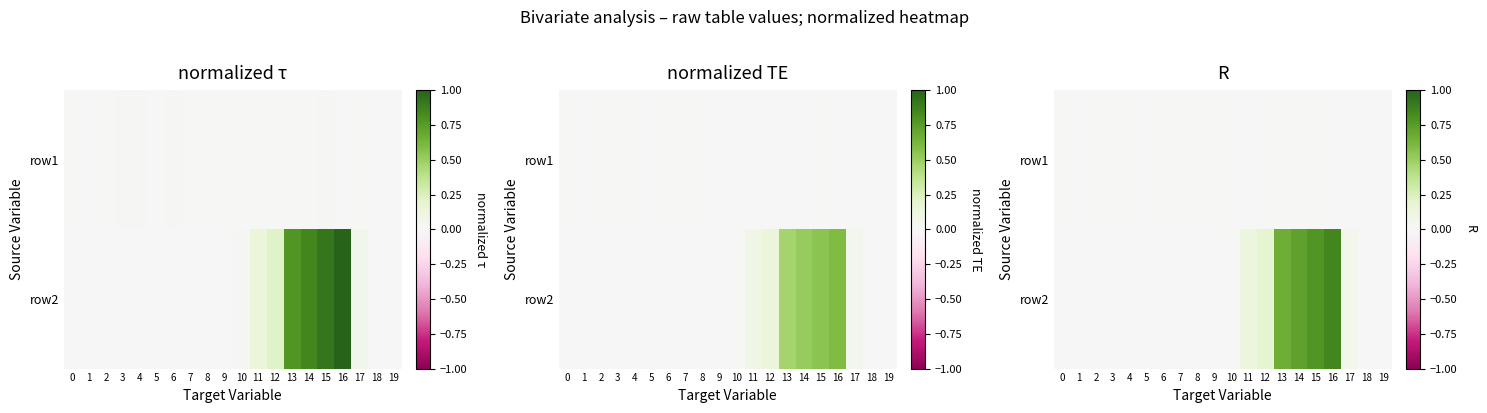

The value of row1 at 0 is 0.0. True or false?

True